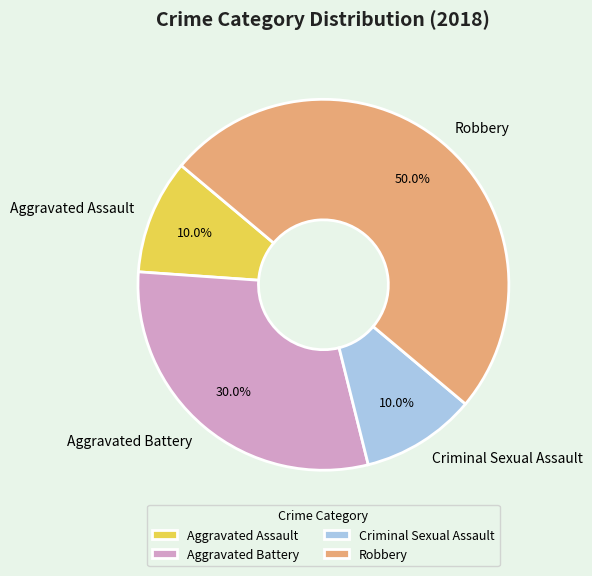

Count the number of slices in the pie.

4